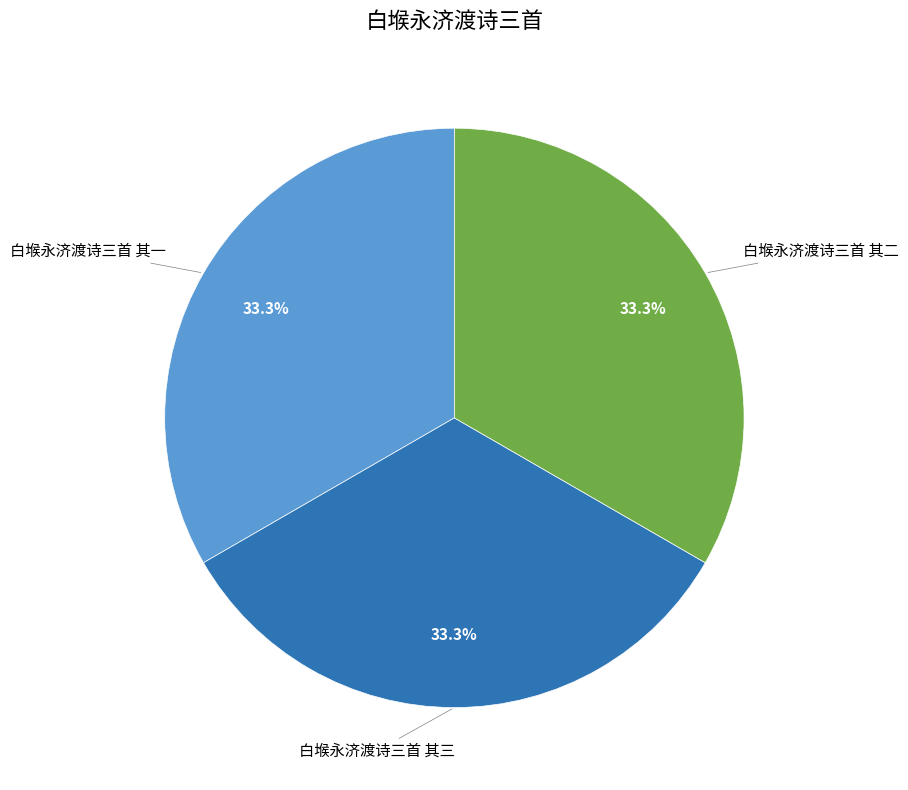

Is there any slice that represents more than half of the pie?

No